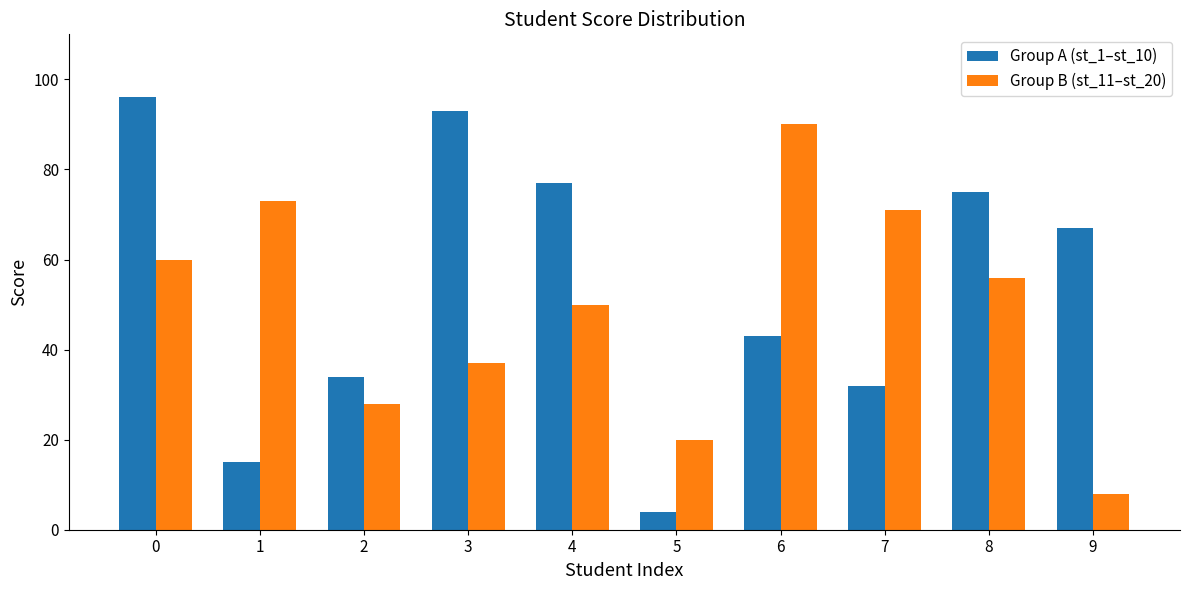

What is the difference between the highest and lowest values at 8?

19